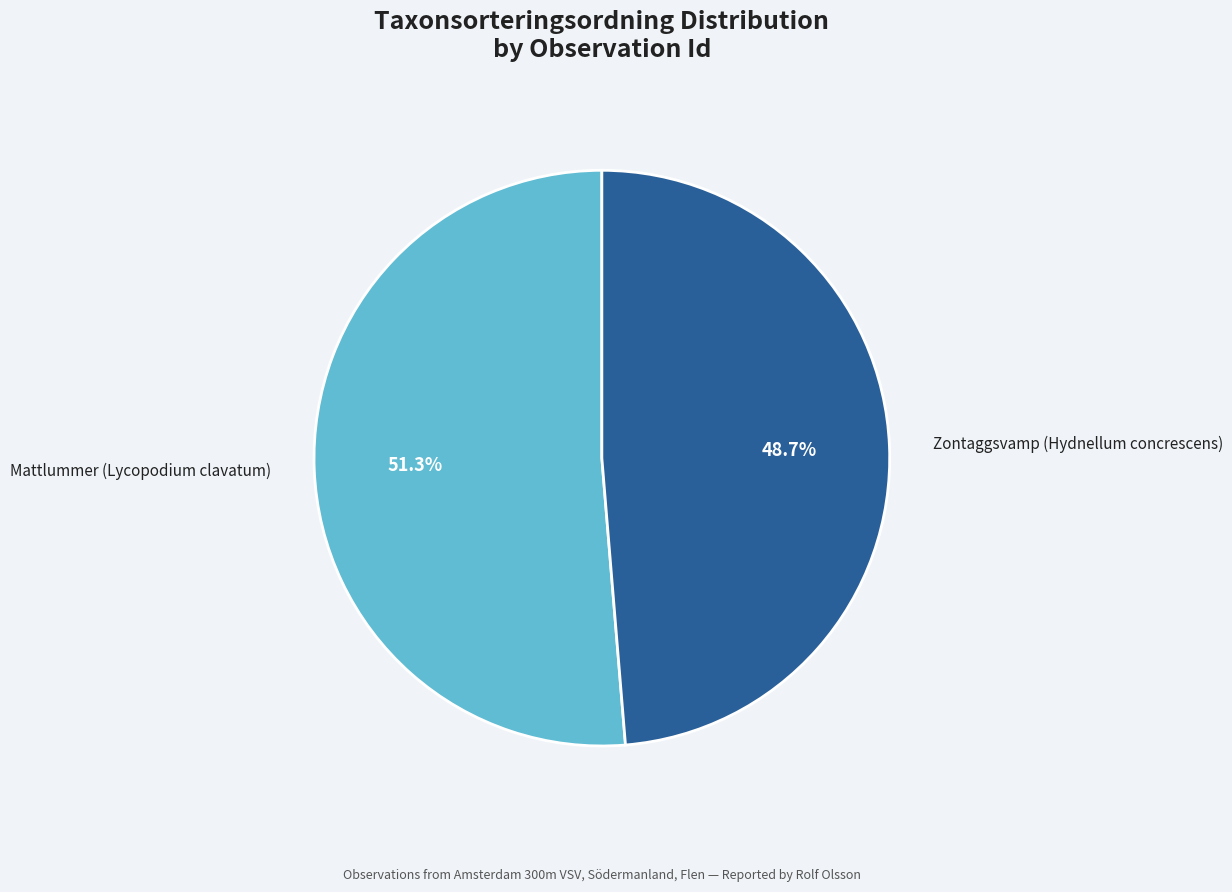

How much of the chart is everything except Zontaggsvamp (Hydnellum concrescens)?

51.3%